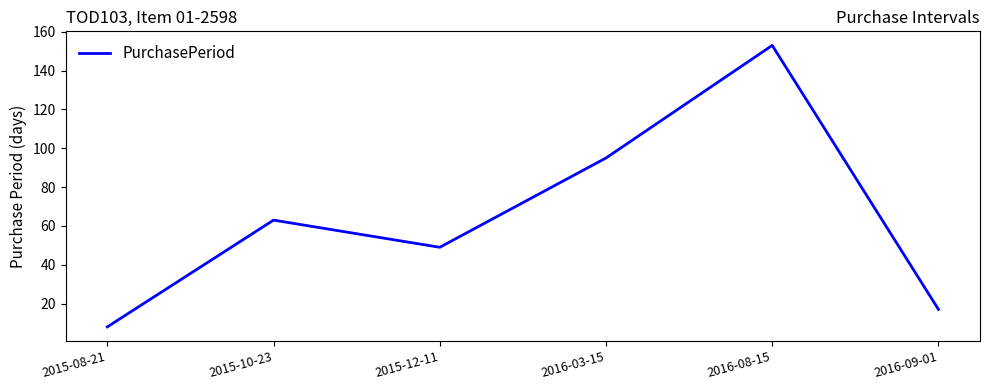

What is the change in value from 2015-10-23 to 2016-03-15?

+32